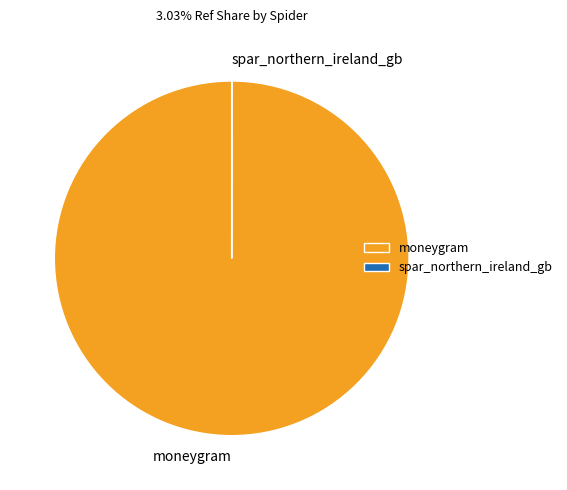

Which slice represents more than half of the pie?

moneygram